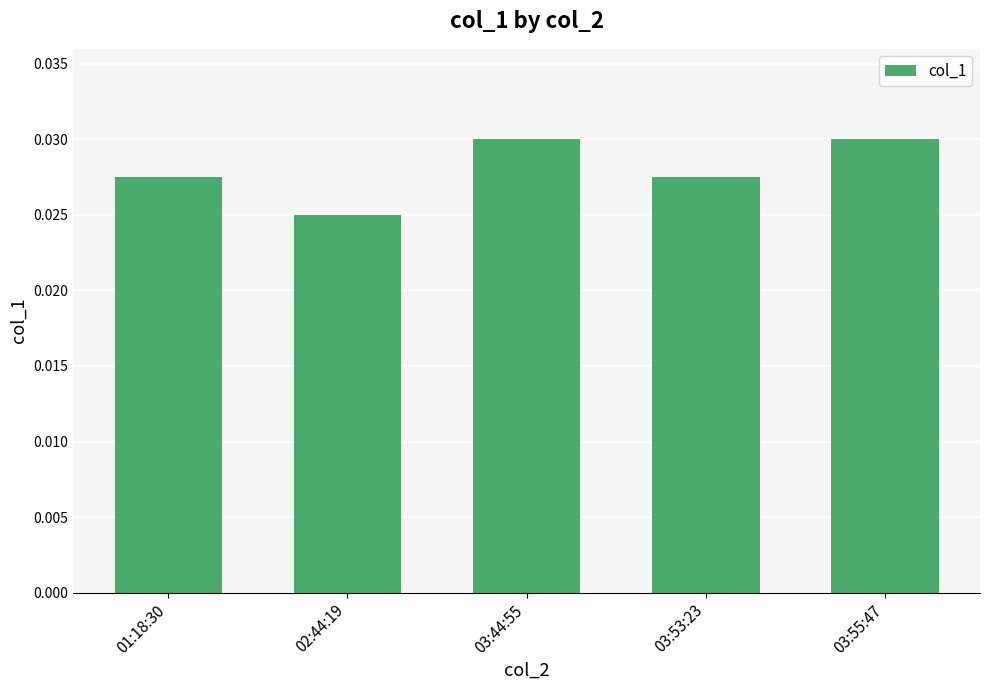

What is the label of the 2nd bar from the left?

02:44:19